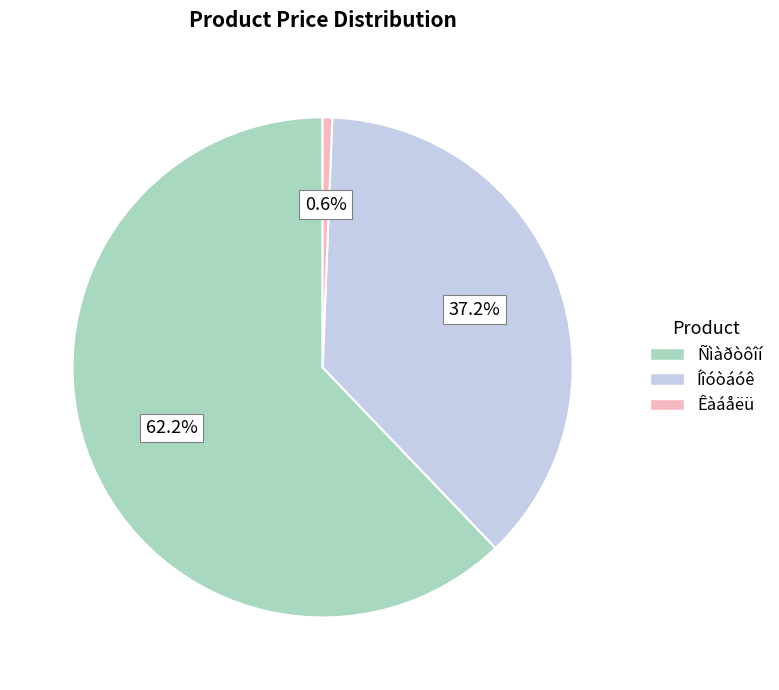

What percentage do Íîóòáóê and Êàáåëü together represent?

37.8%